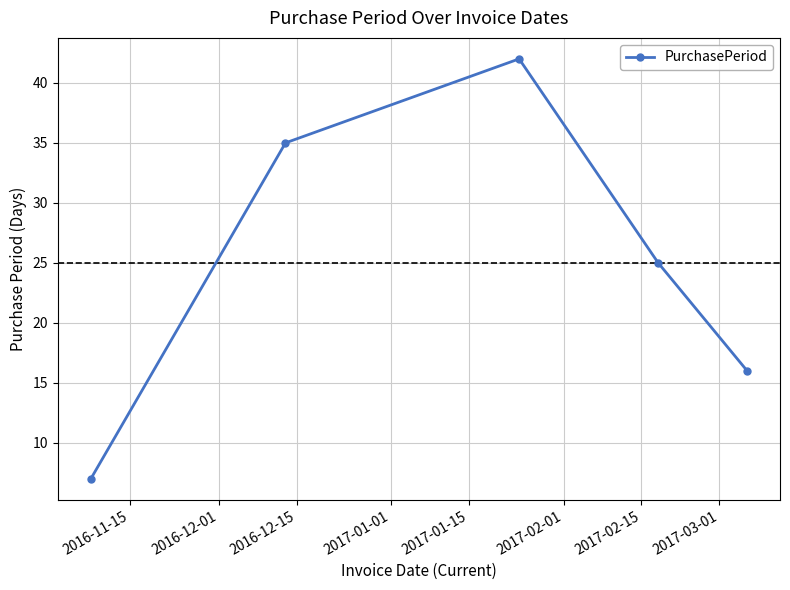

What is the maximum value shown in the chart?

42